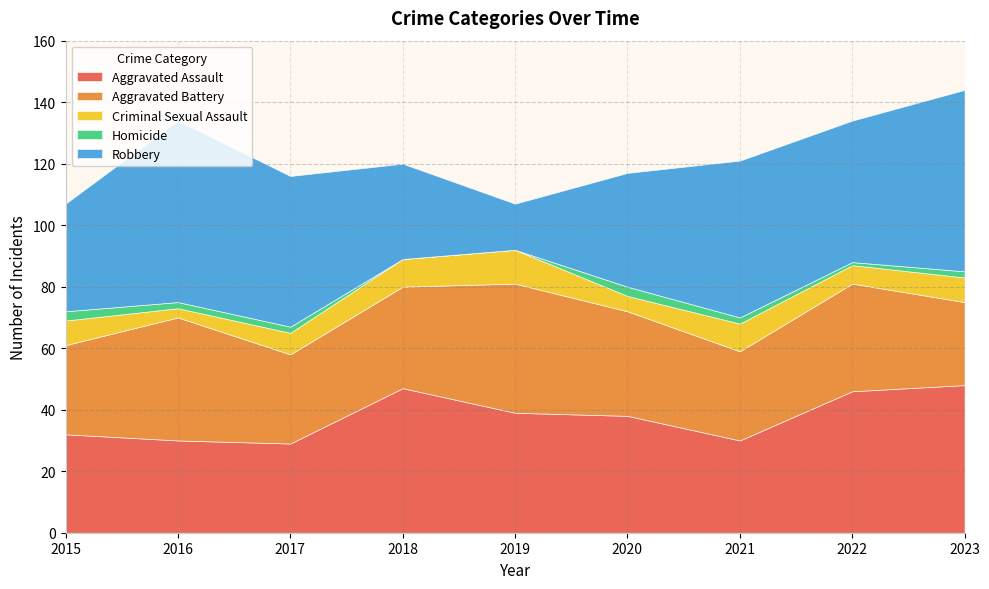

At which category is the sum across all series the highest?

2023